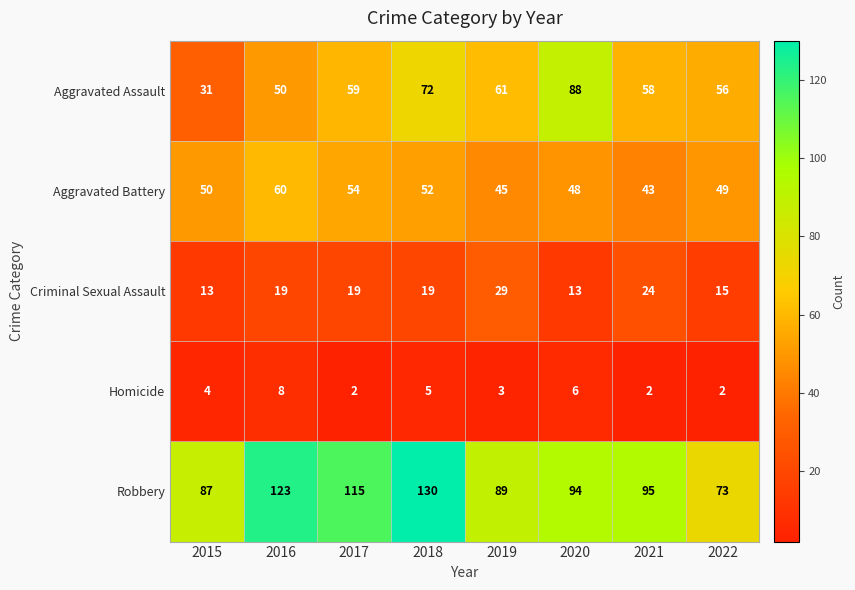

How many Homicide values are between 2 and 6?

7